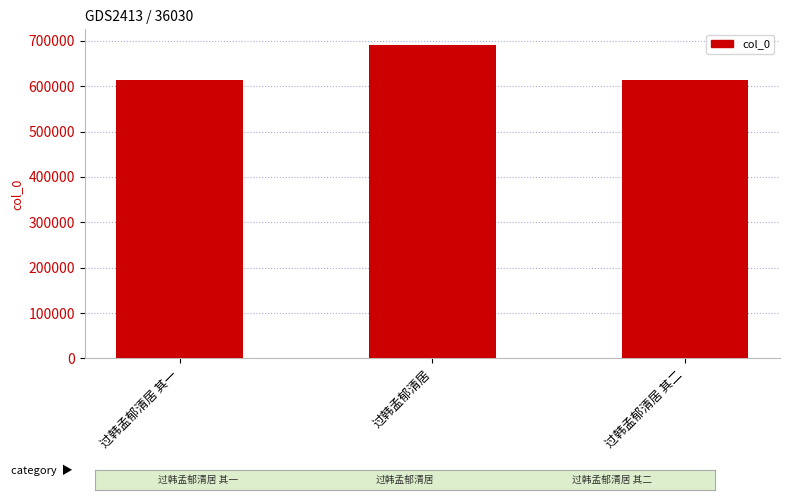

True or false: the data shows 1019322 at 过韩孟郁清居 其二.

False